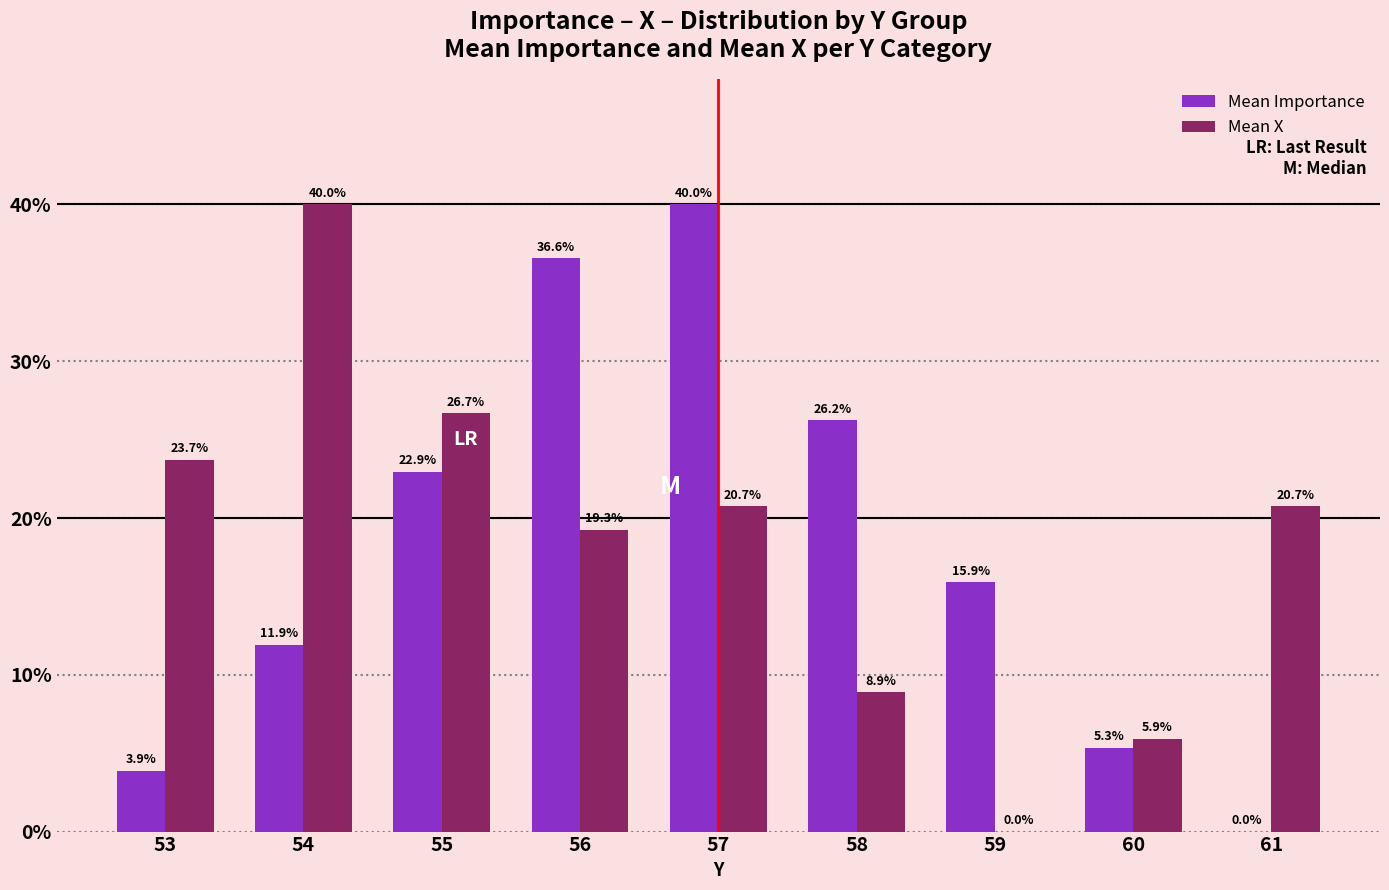

What is the greatest value displayed?

40.0